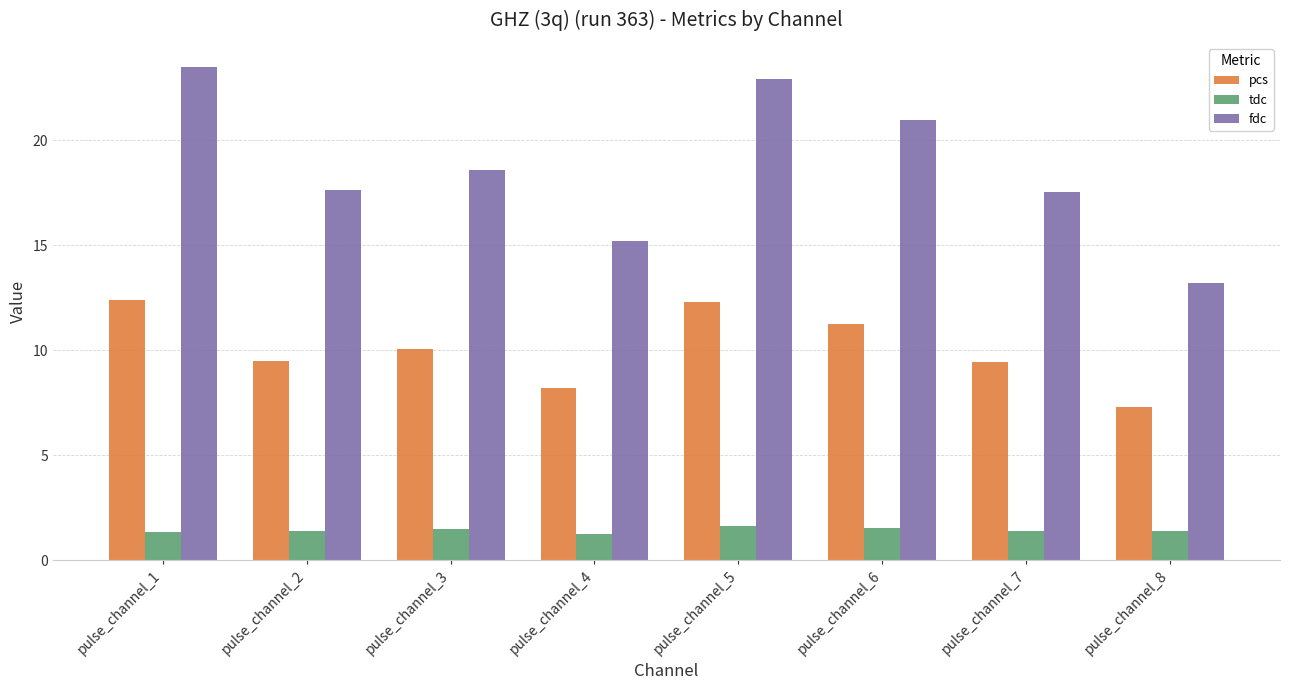

Which series has the largest range (max minus min)?

fdc